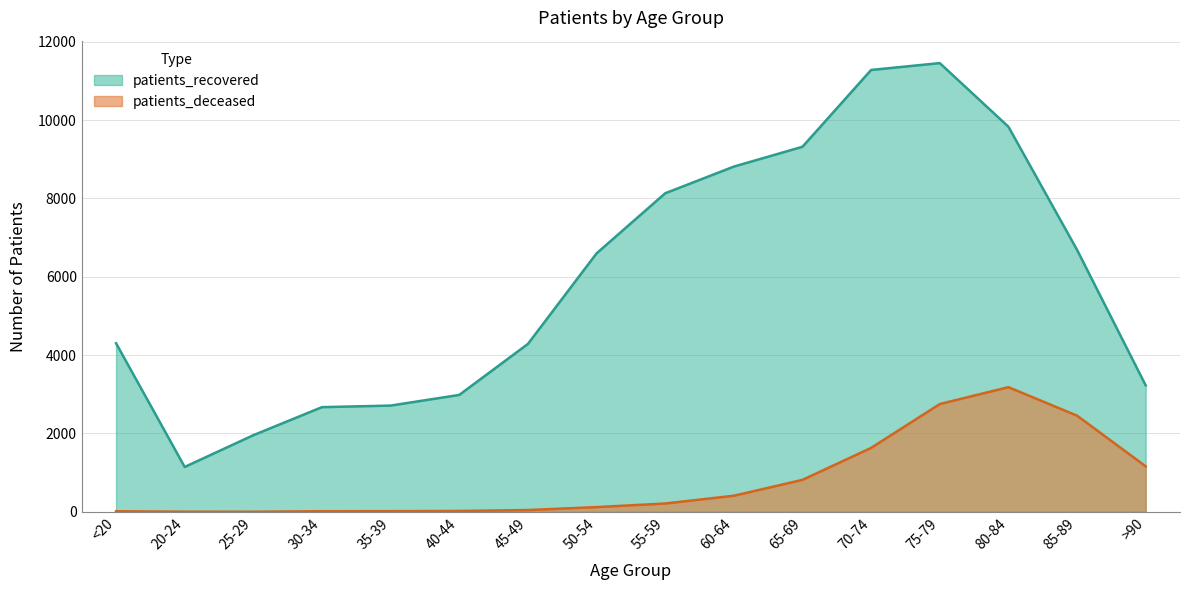

List the series in order of their peak value, highest first.

patients_recovered, patients_deceased